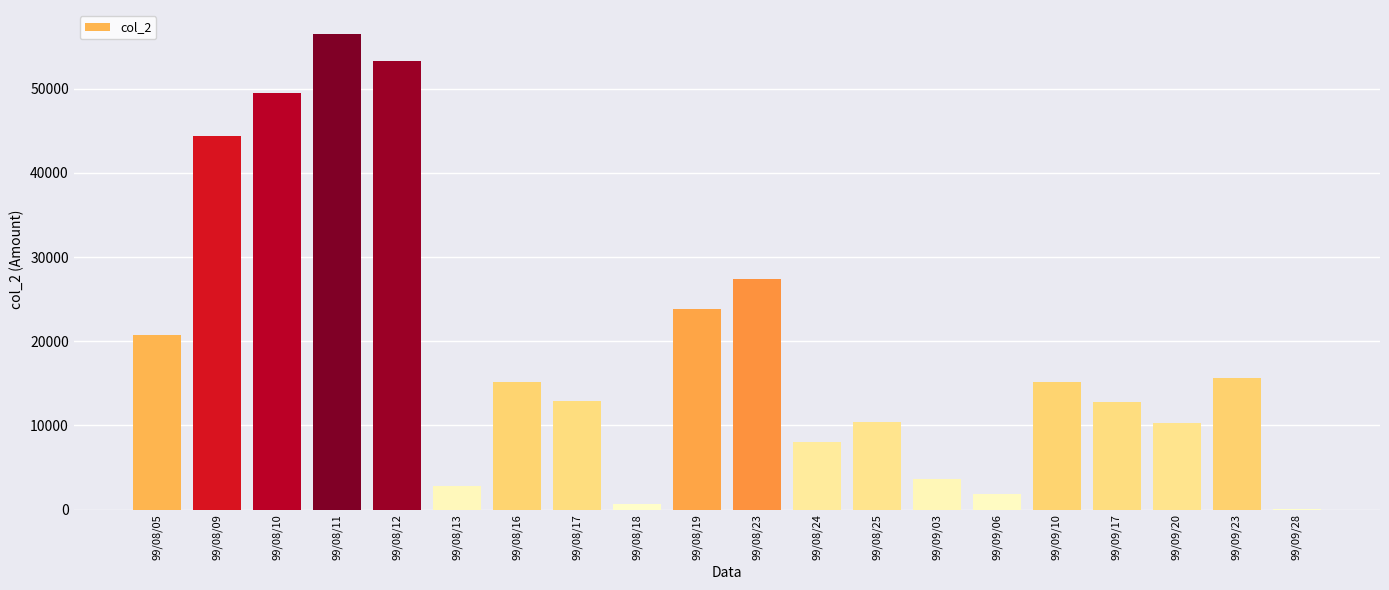

What is the greatest value displayed?

56520